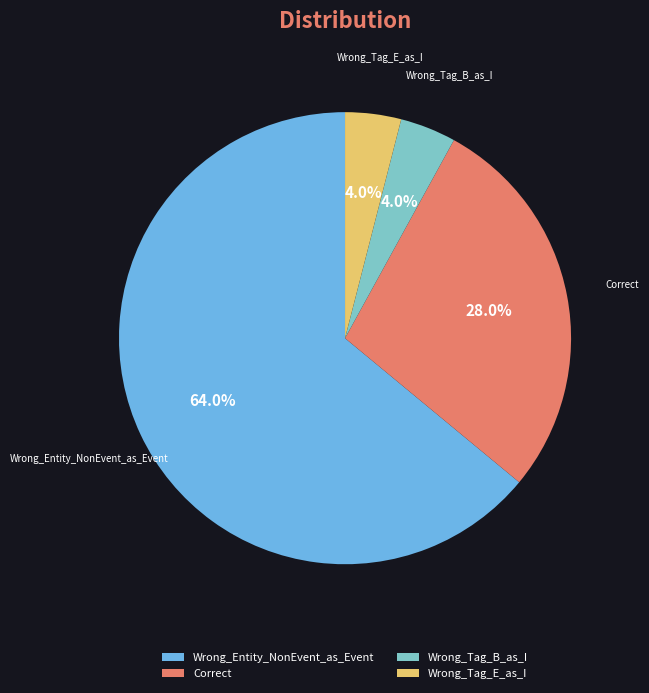

Which category has the biggest portion of the pie?

Wrong_Entity_NonEvent_as_Event